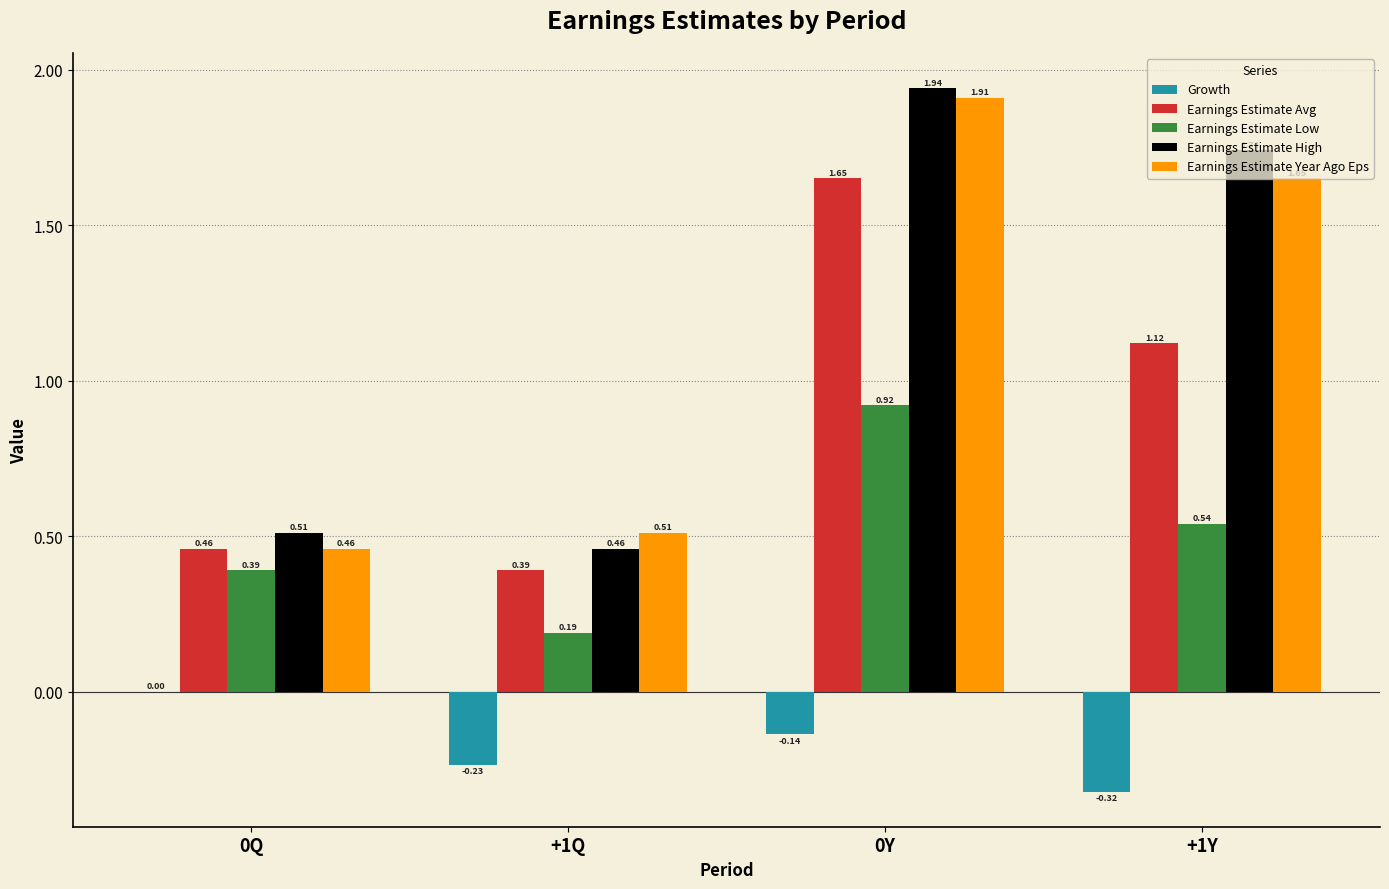

Between 0Q and +1Q, which series saw the biggest shift?

Growth